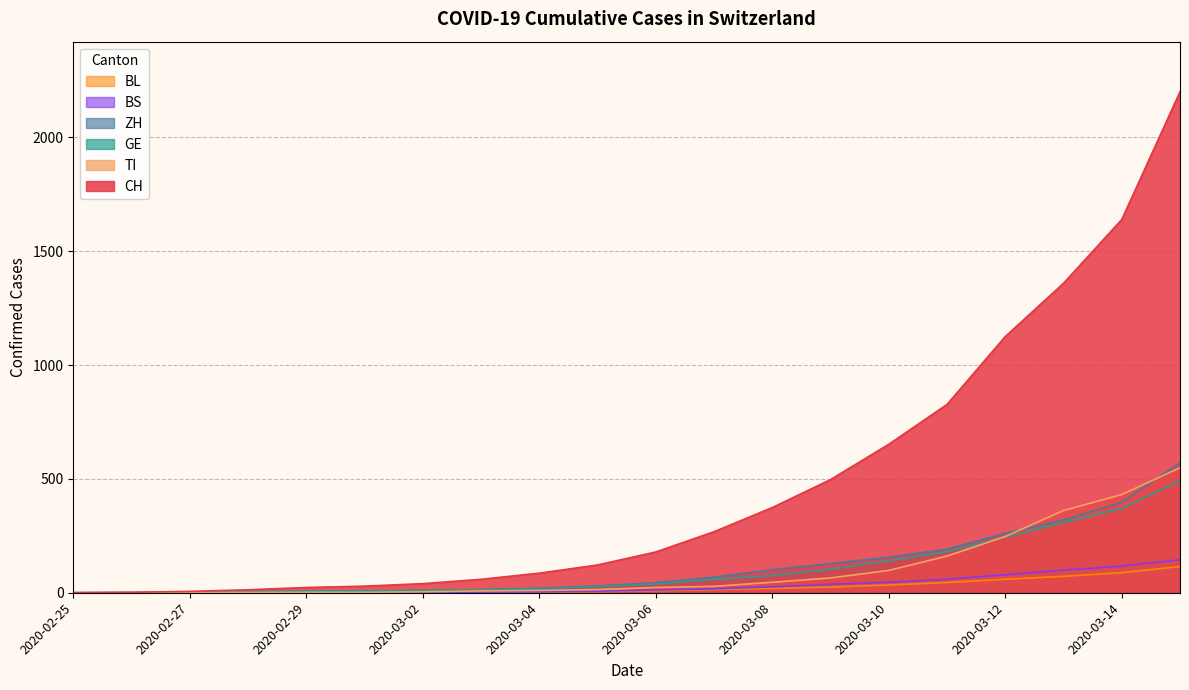

Where does the GE series first go above 39?

2020-03-07